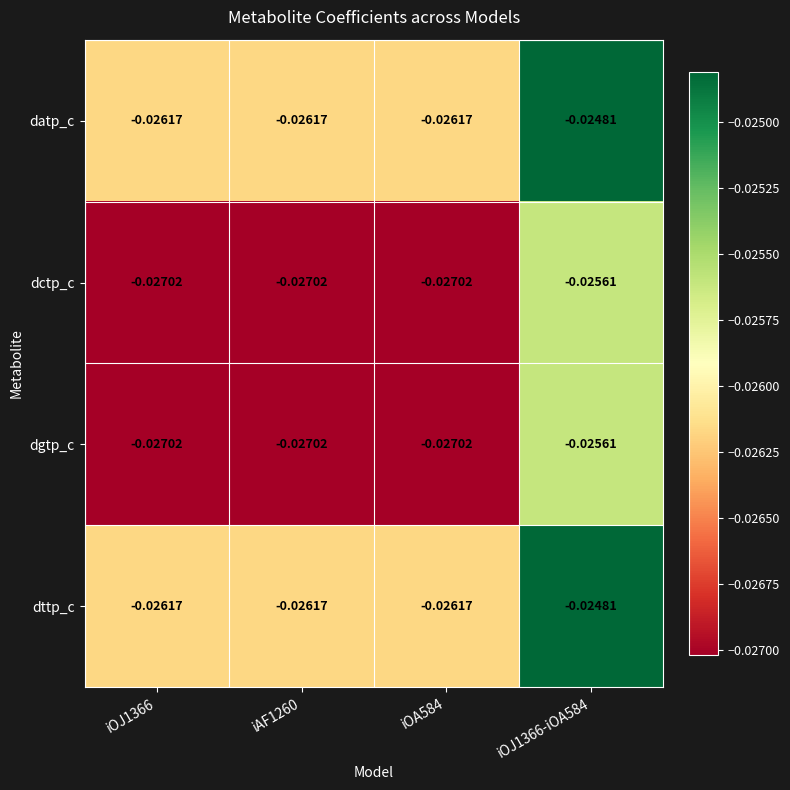

Is the value of dctp_c at iOJ1366 greater than the value of dttp_c at iAF1260?

No